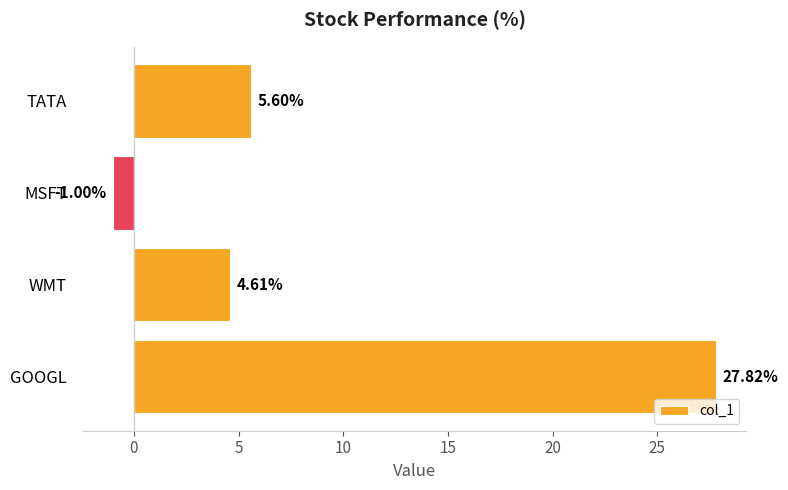

How many values exceed 5?

2